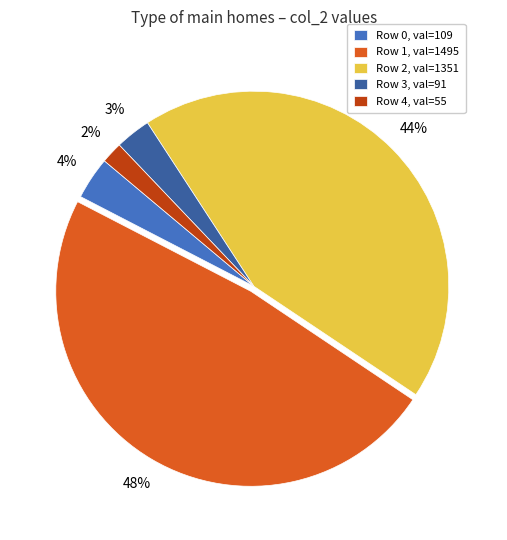

To the nearest percent, what is the average slice percentage?

20%